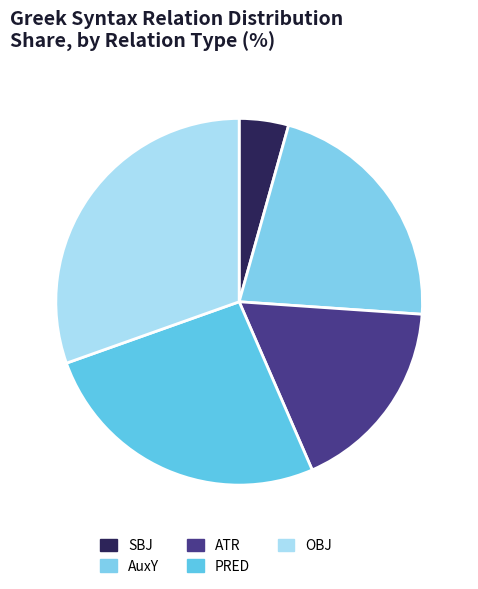

Which category has the smallest portion of the pie?

SBJ